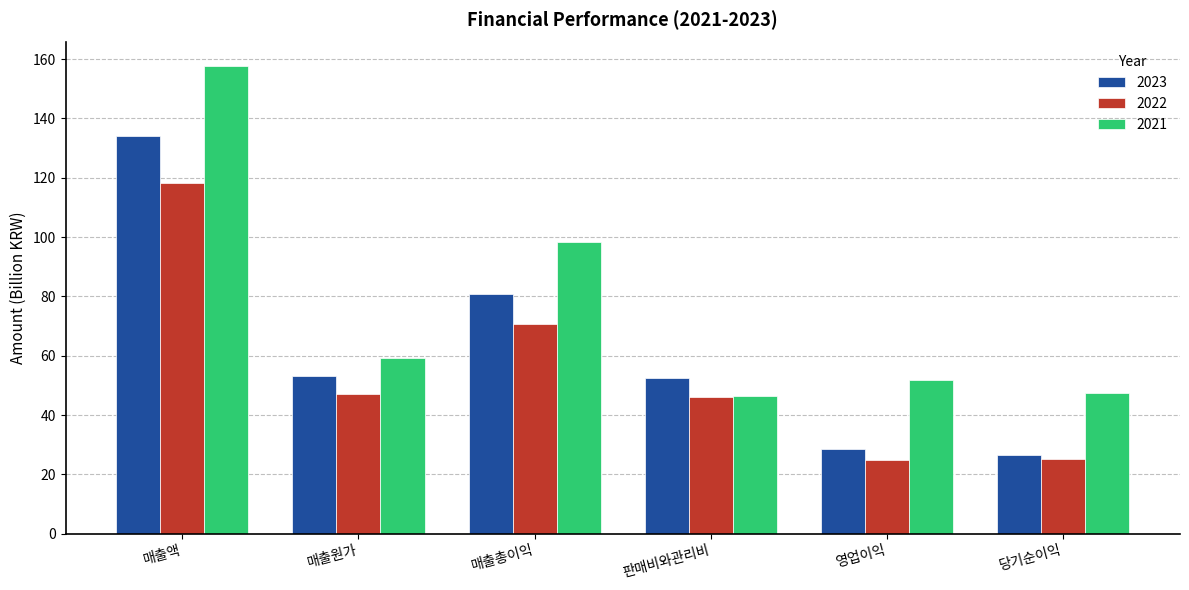

What is the difference between the 2021 values at 판매비와관리비 and 매출원가?

12.9